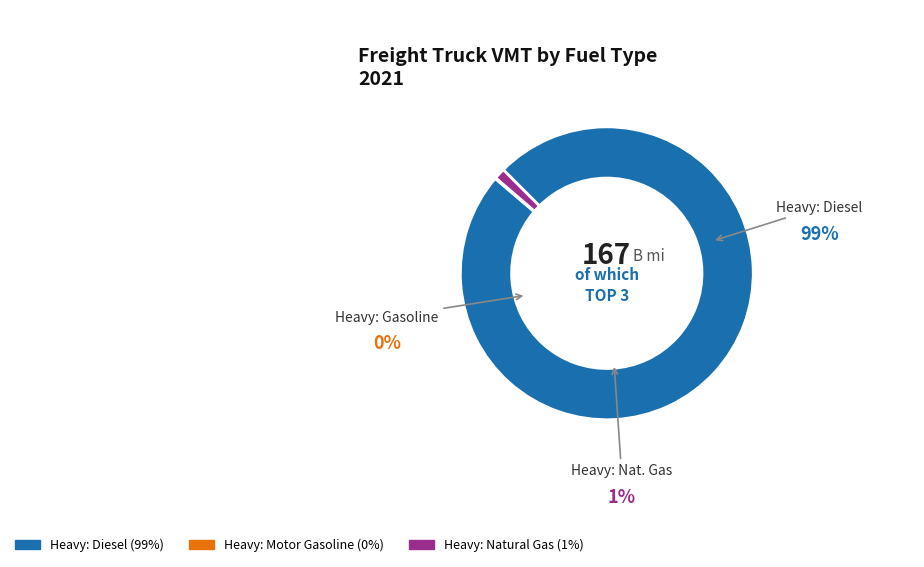

The Heavy: Diesel slice represents 88% of the pie. True or false?

False